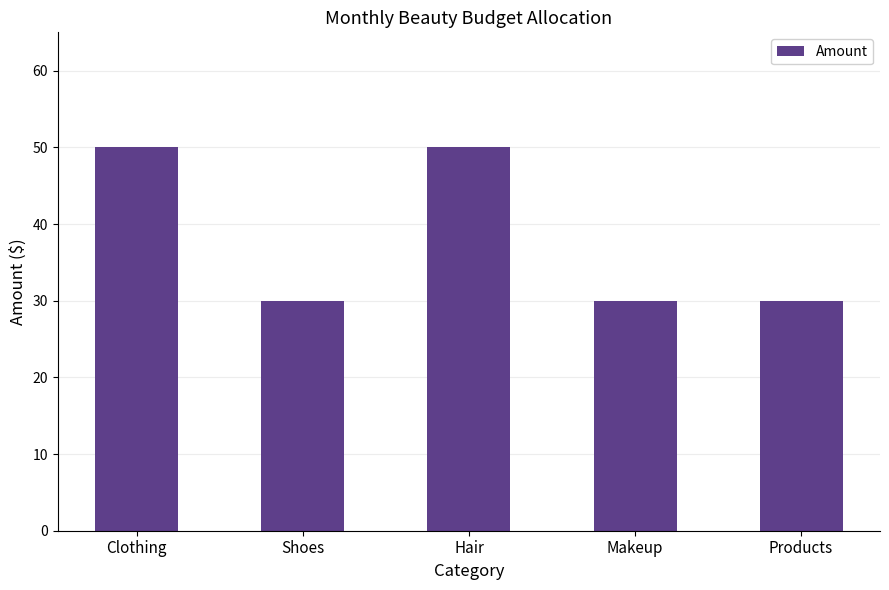

Approximately how many times larger is the value at Products compared to Makeup?

1.0